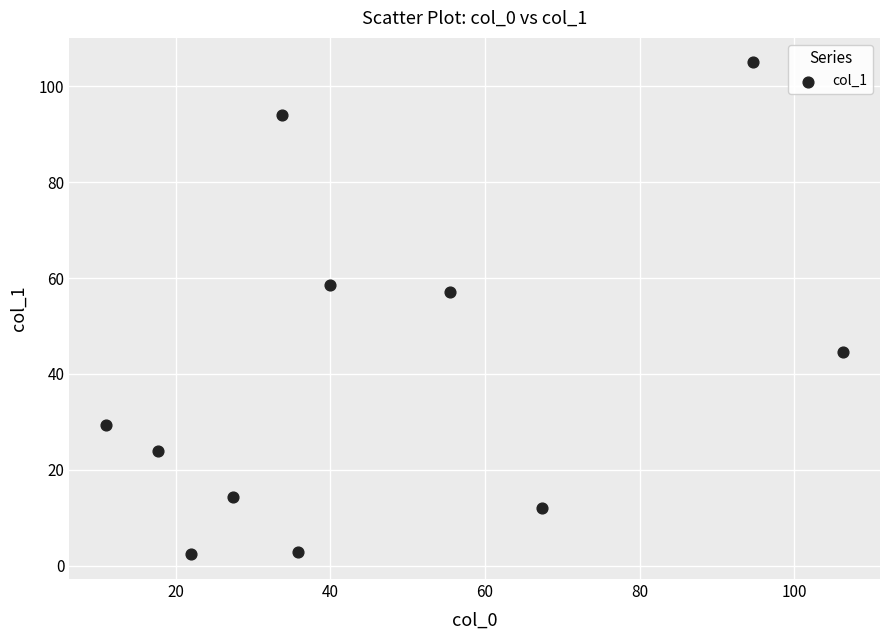

What is the range of X values (max minus min)?

95.3